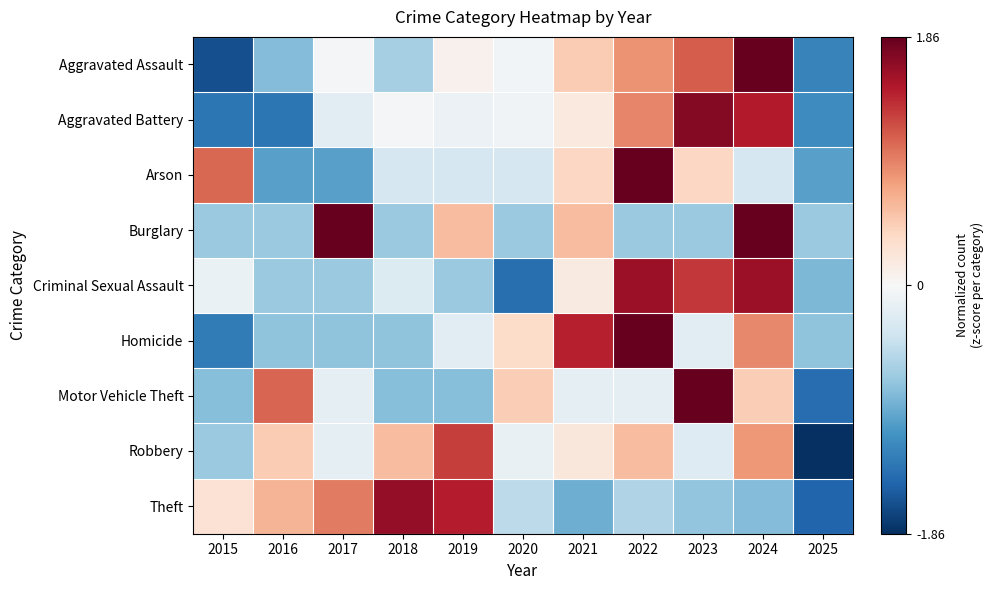

Reading left to right, extract all data points from this chart.

Aggravated Assault: 2015=-1.6	2016=-0.8	2017=-0.0	2018=-0.6	2019=0.1	2020=-0.1	2021=0.5	2022=0.8	2023=1.1	2024=1.9	2025=-1.2
Aggravated Battery: 2015=-1.3	2016=-1.3	2017=-0.2	2018=-0.0	2019=-0.1	2020=-0.1	2021=0.2	2022=0.9	2023=1.7	2024=1.5	2025=-1.2
Arson: 2015=1.1	2016=-1.0	2017=-1.0	2018=-0.3	2019=-0.3	2020=-0.3	2021=0.4	2022=2.5	2023=0.4	2024=-0.3	2025=-1.0
Burglary: 2015=-0.7	2016=-0.7	2017=1.9	2018=-0.7	2019=0.6	2020=-0.7	2021=0.6	2022=-0.7	2023=-0.7	2024=1.9	2025=-0.7
Criminal Sexual Assault: 2015=-0.1	2016=-0.7	2017=-0.7	2018=-0.3	2019=-0.7	2020=-1.4	2021=0.2	2022=1.6	2023=1.3	2024=1.6	2025=-0.8
Homicide: 2015=-1.3	2016=-0.7	2017=-0.7	2018=-0.7	2019=-0.2	2020=0.3	2021=1.4	2022=2.0	2023=-0.2	2024=0.9	2025=-0.7
Motor Vehicle Theft: 2015=-0.8	2016=1.1	2017=-0.2	2018=-0.8	2019=-0.8	2020=0.5	2021=-0.2	2022=-0.2	2023=2.3	2024=0.5	2025=-1.4
Robbery: 2015=-0.7	2016=0.5	2017=-0.2	2018=0.6	2019=1.3	2020=-0.1	2021=0.2	2022=0.6	2023=-0.2	2024=0.8	2025=-2.7
Theft: 2015=0.3	2016=0.6	2017=1.0	2018=1.6	2019=1.5	2020=-0.5	2021=-0.9	2022=-0.6	2023=-0.7	2024=-0.8	2025=-1.5